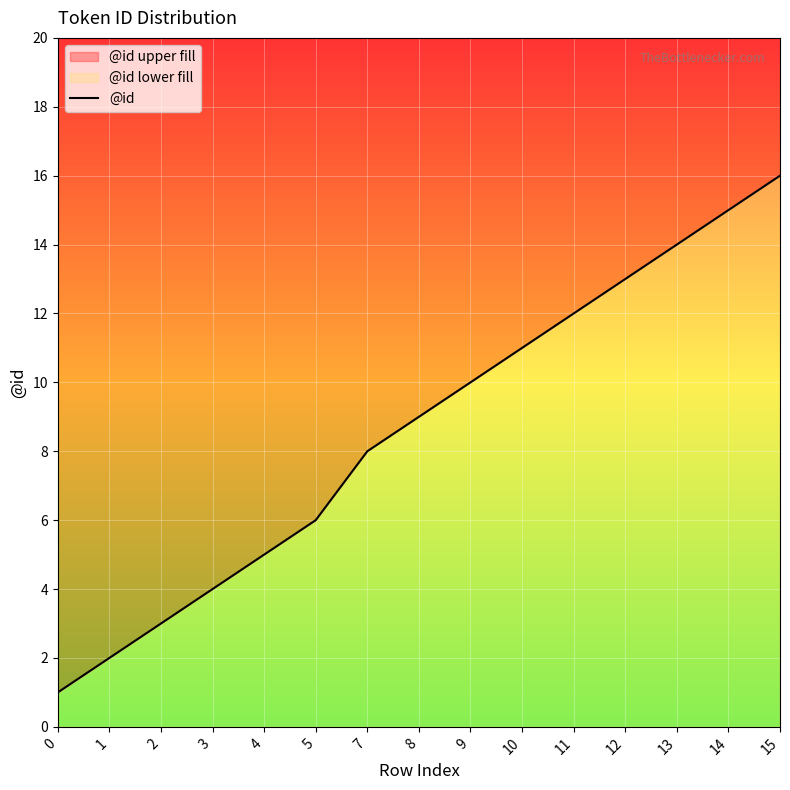

Is it true that the value at 2 is 2?

False